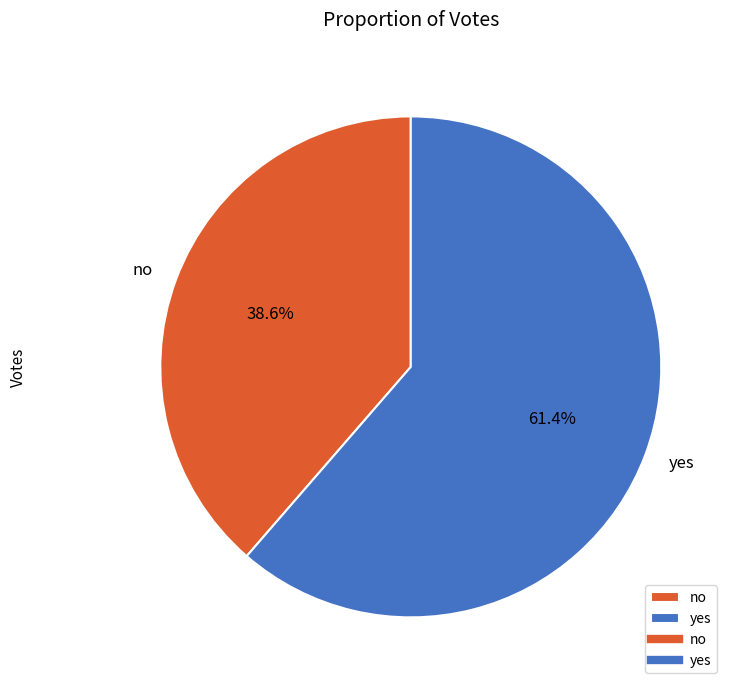

What percentage is the no slice, to the nearest percent?

39%